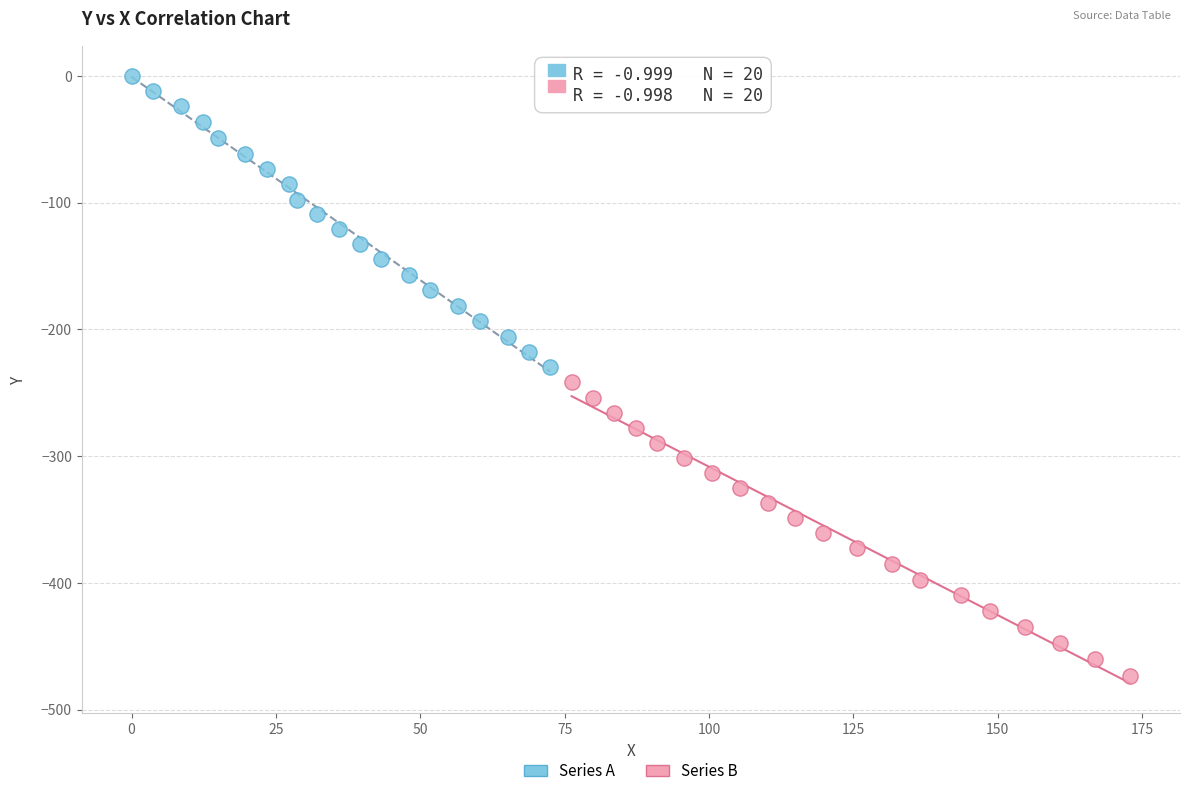

Which series has the widest spread of Y values?

Series B